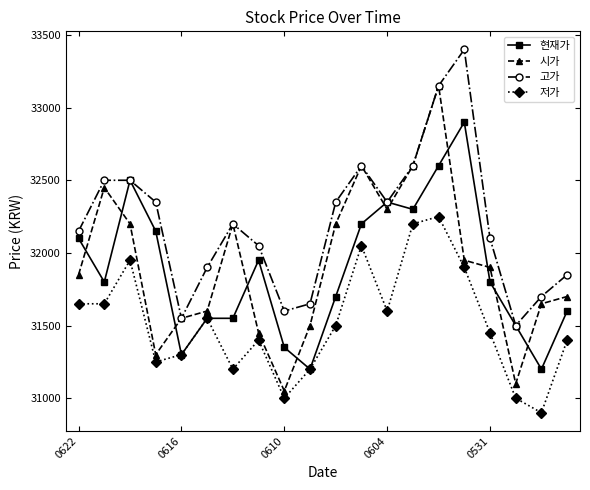

What is the value of the 현재가 point at the 10th from the left?

31200